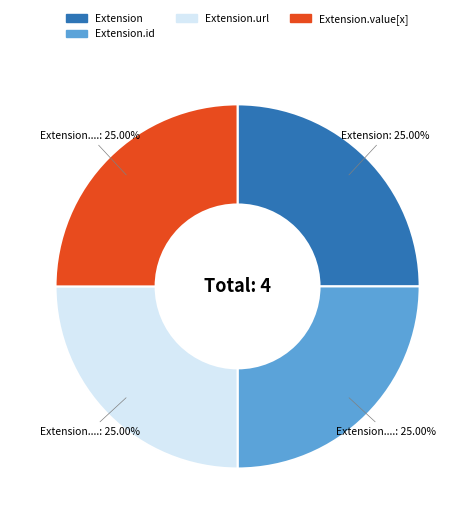

Is there a majority slice in this chart?

No